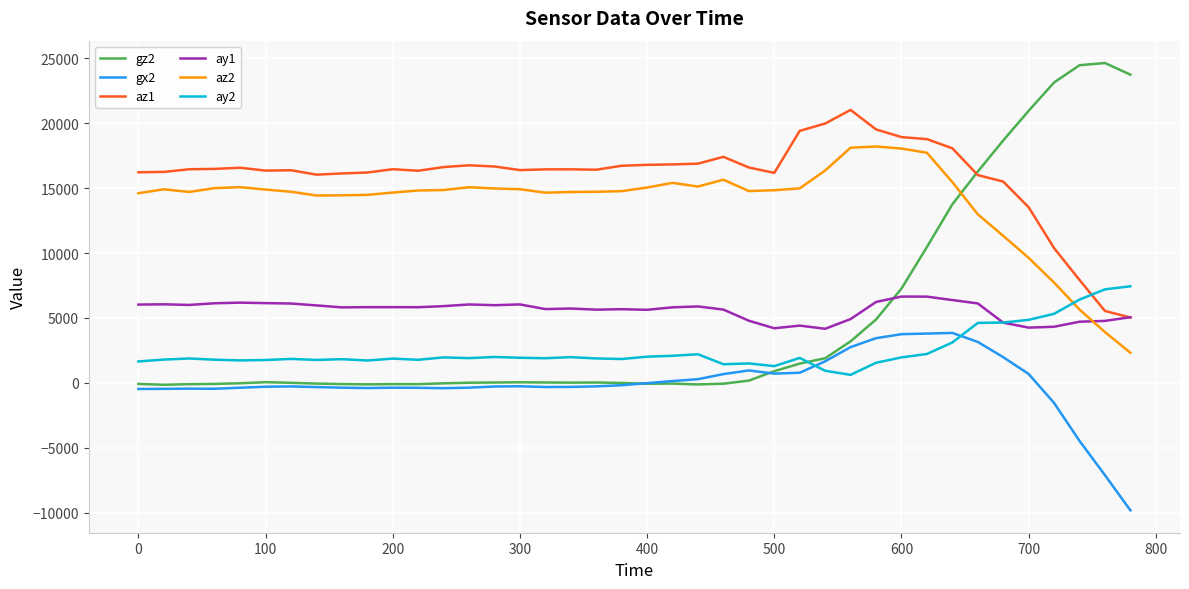

True or false: az2 and ay1 cross at least once.

True